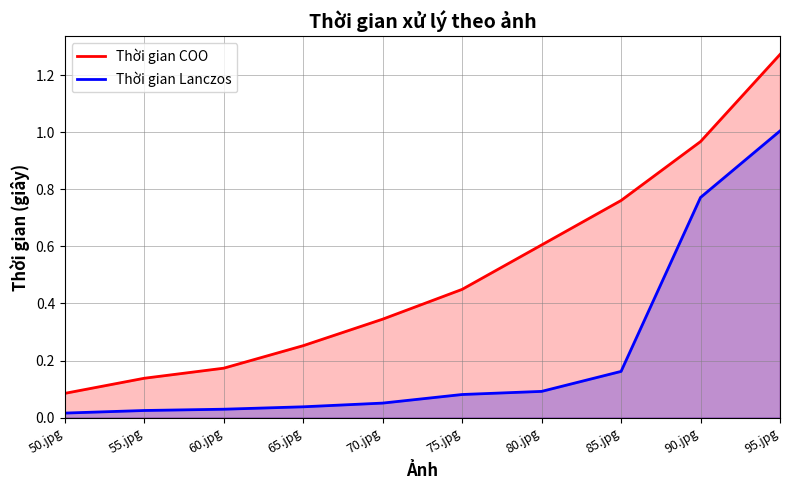

What is the value of the Thời gian Lanczos point at the 9th from the left?

0.8